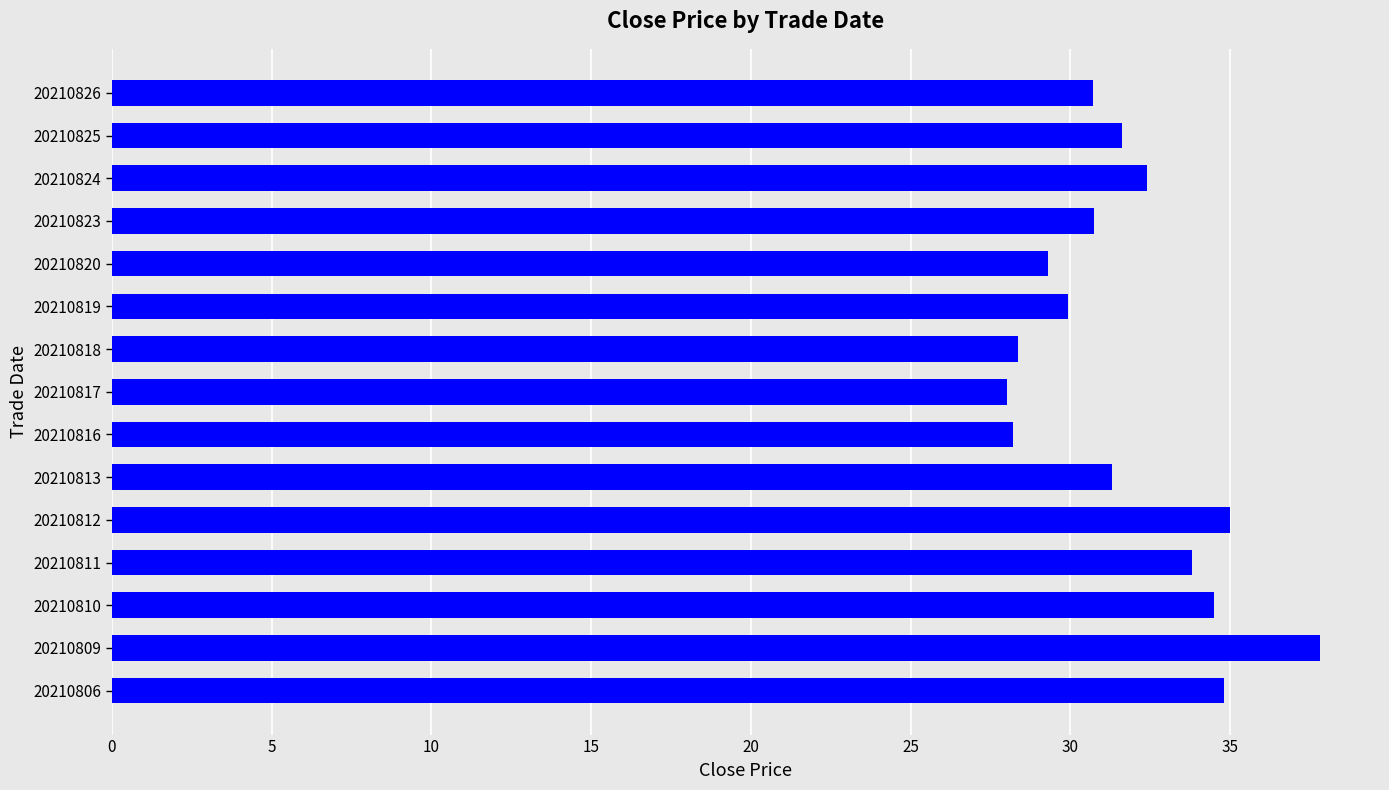

Read the value at 20210825.

31.6